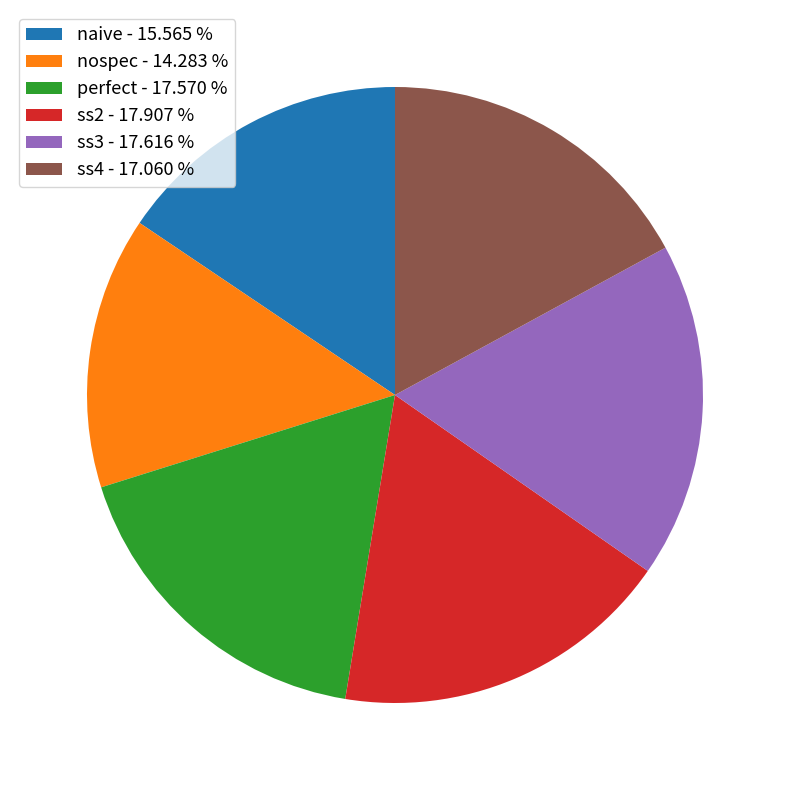

Approximately how many times larger is the value at ss3 - 17.616 % compared to ss2 - 17.907 %?

1.0